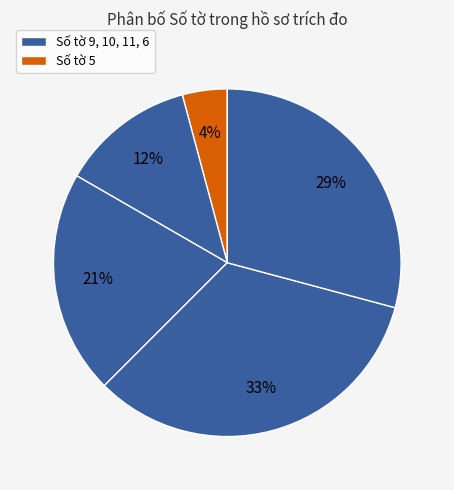

Count the number of slices in the pie.

5